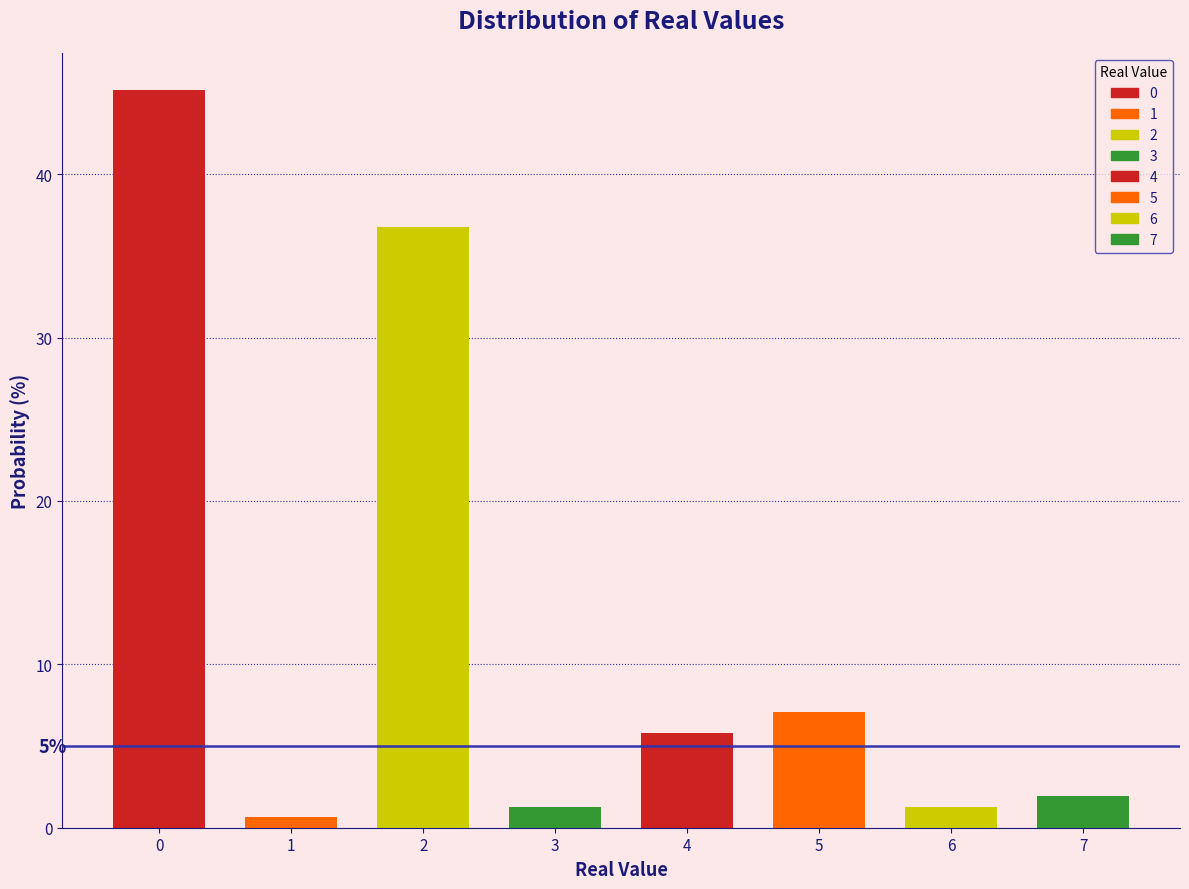

Reading left to right, transcribe all the data shown in this chart.

0=45.2	1=0.6	2=36.8	3=1.3	4=5.8	5=7.1	6=1.3	7=1.9